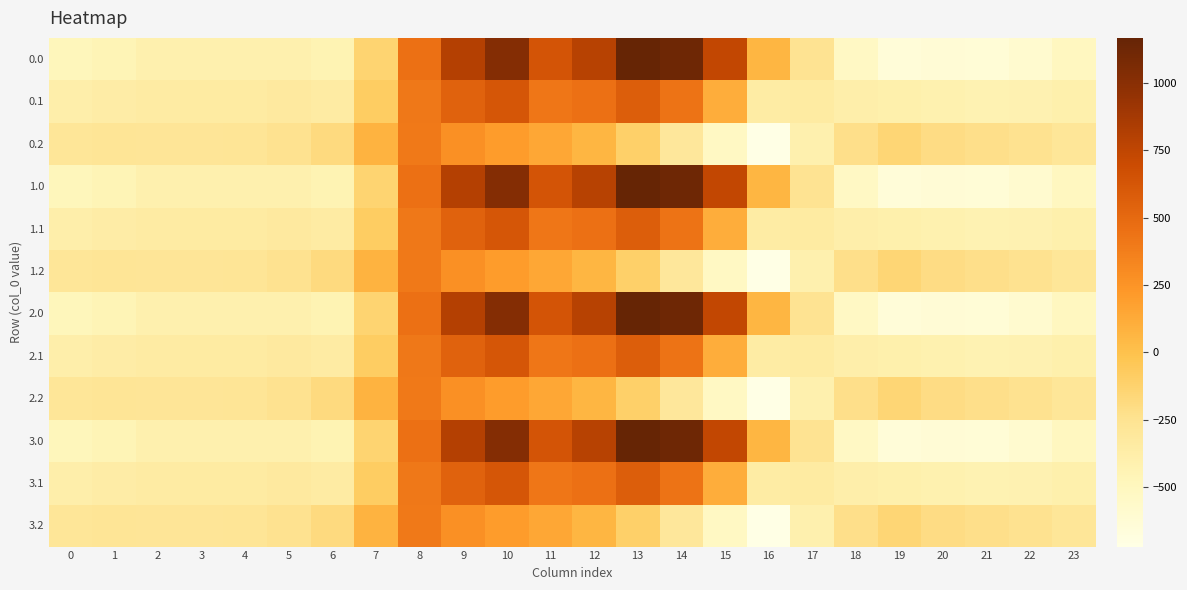

Between 11 and 1, which is larger?

11